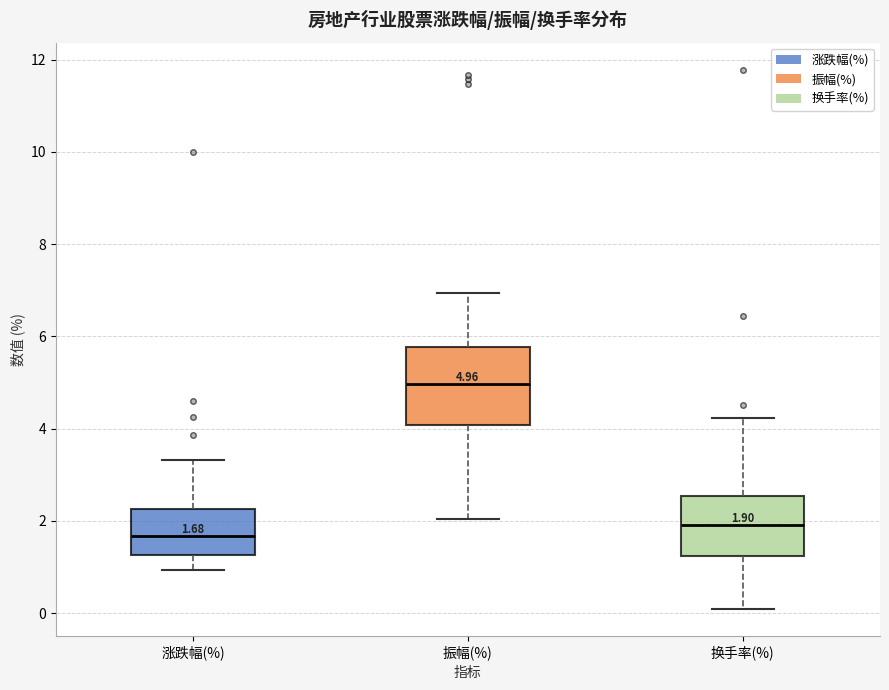

Which box is the tallest, from its lower edge to its upper edge?

振幅(%)